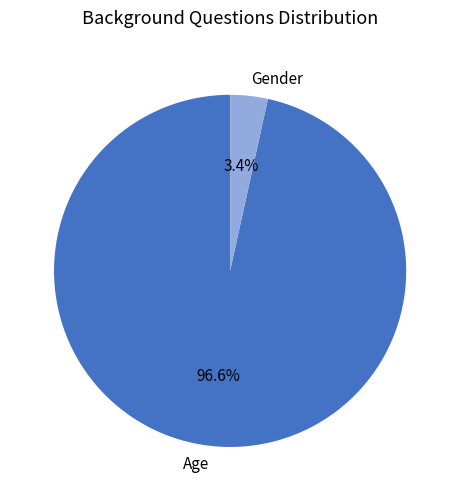

What percentage is NOT represented by Age?

3.4%